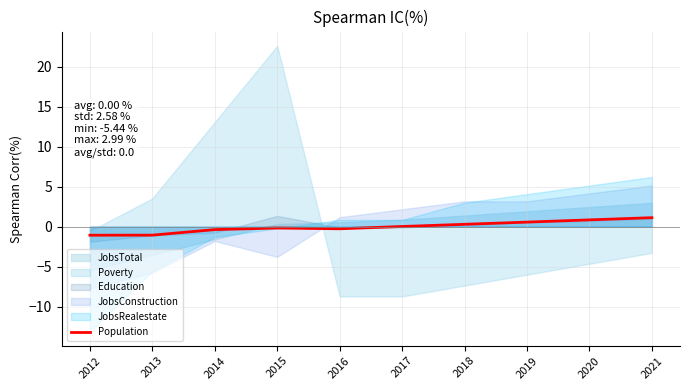

True or false: the data shows -0.4 at 2012.

False